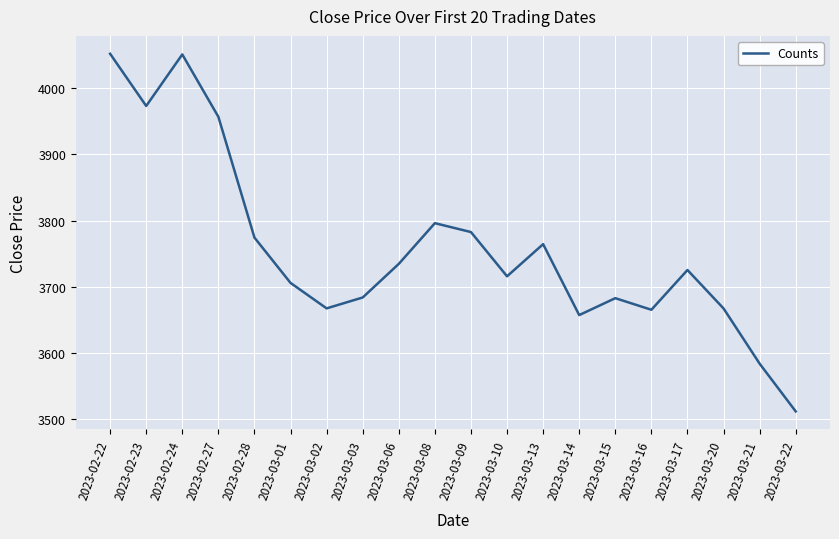

The value at 2023-03-02 is 1341.8. True or false?

False